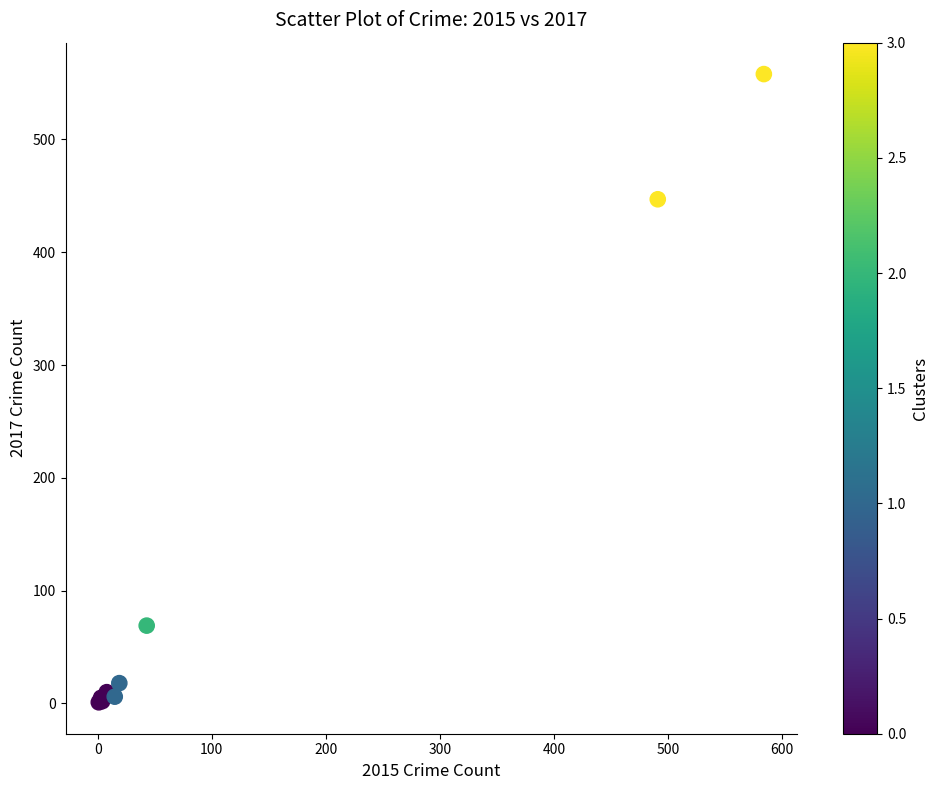

What Y value in the scatter plot is closest to 279?

447